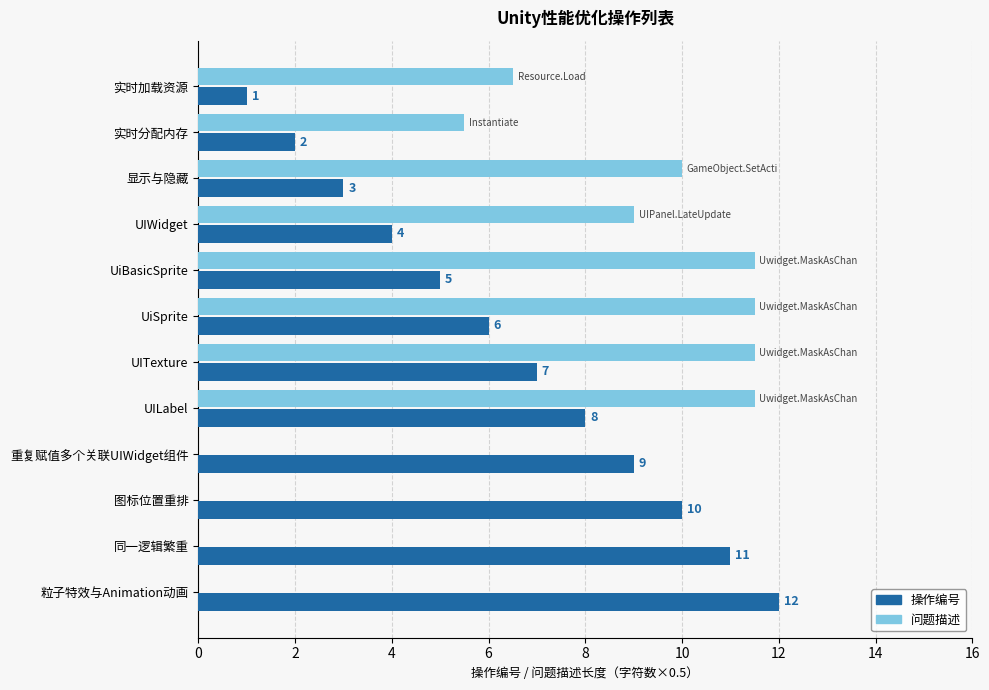

What is the greatest value displayed?

12.0